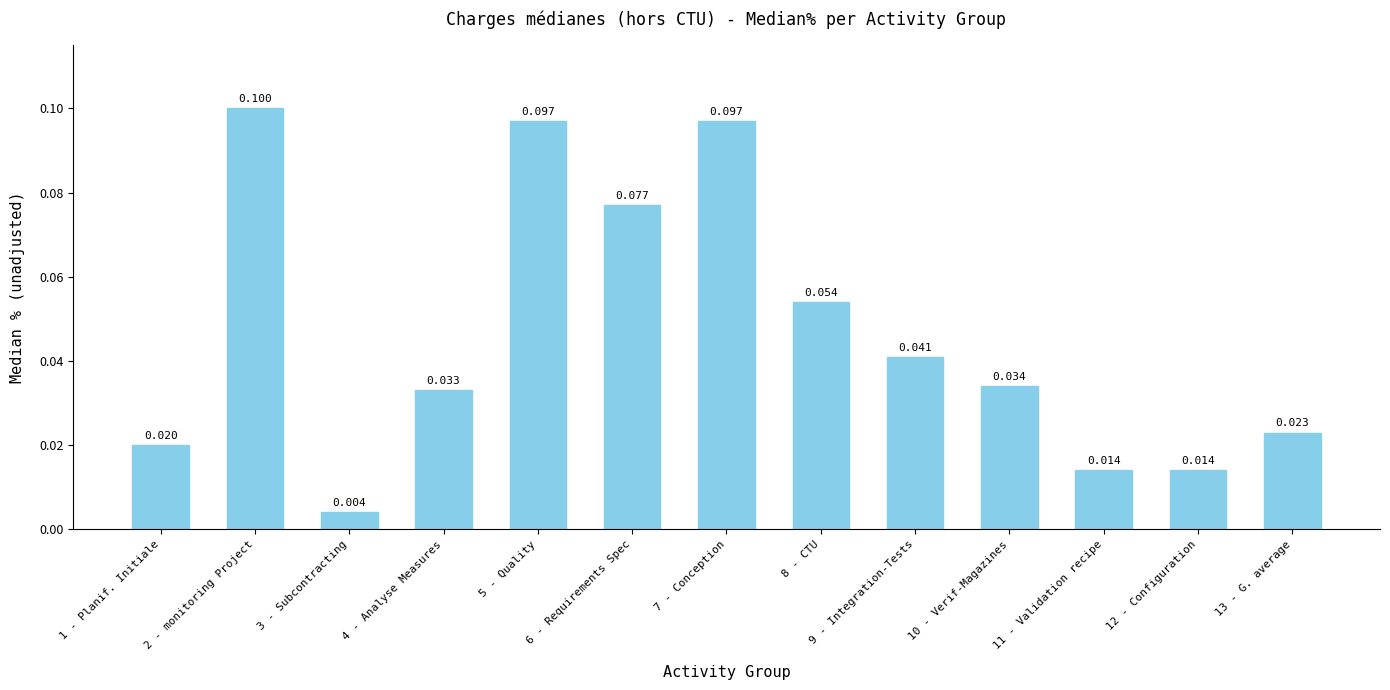

Does the chart contain stacked bars?

No